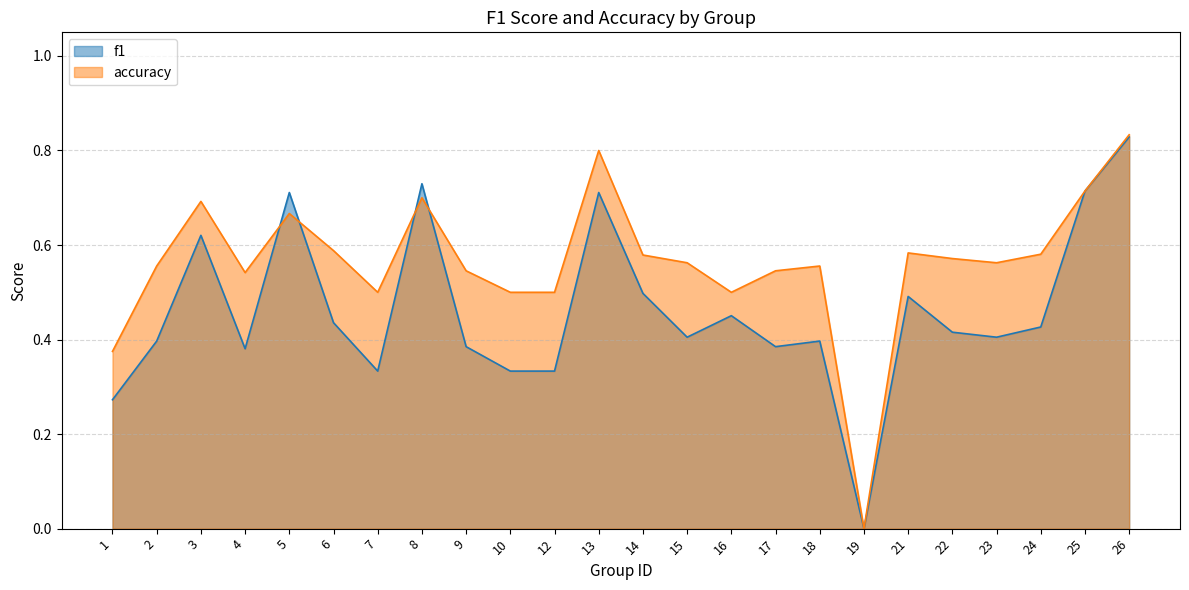

How many lines are shown in the chart?

2